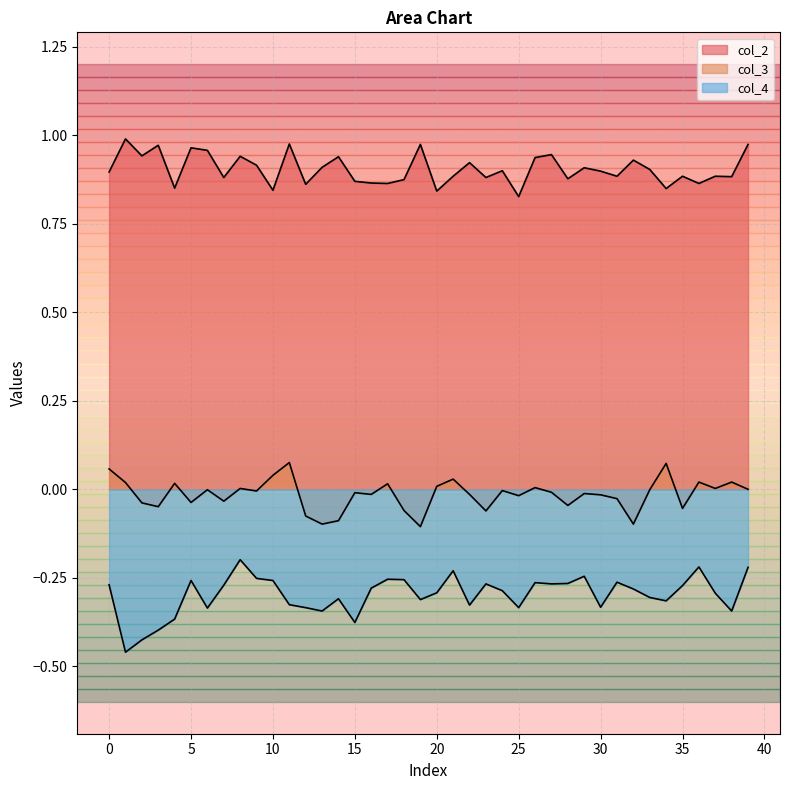

List the series in order of their peak value, highest first.

col_2, col_3, col_4